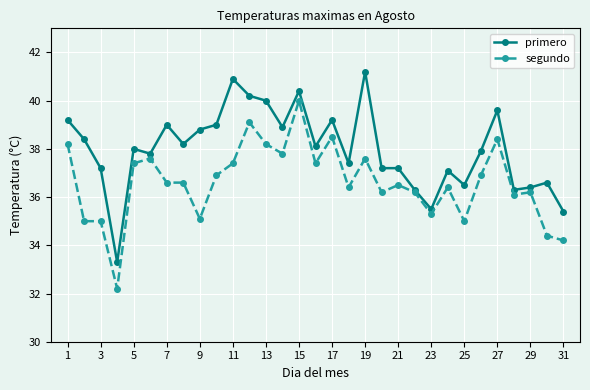

What is the lowest value of the primero series?

33.3